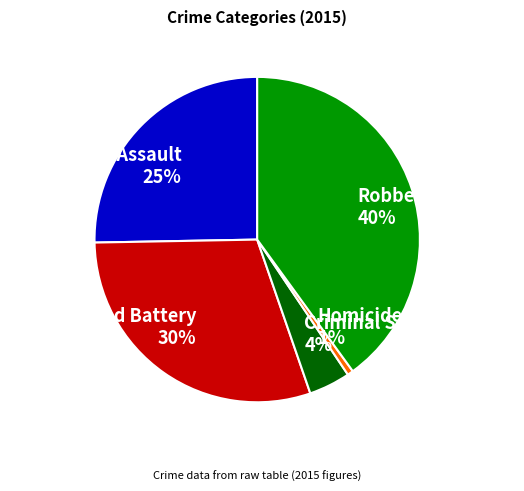

Between Robbery 40% and Aggravated Assault 25%, which is larger?

Robbery 40%